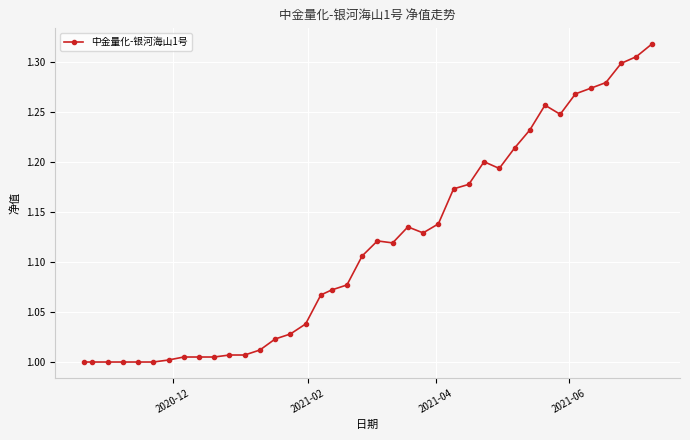

True or false: the data has more than 1 interior local peaks.

True